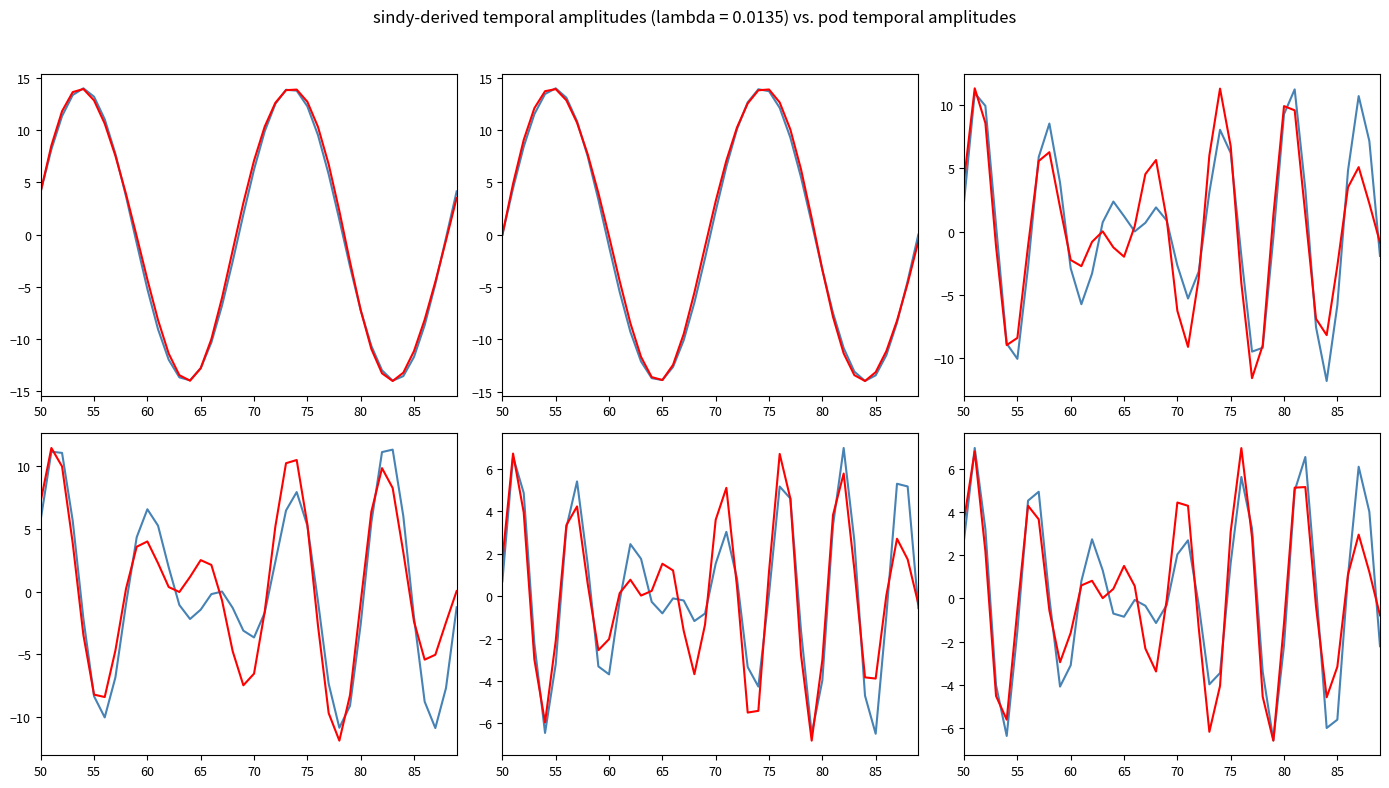

How many values in the sindy-derived temporal amplitudes series exceed 0?

21